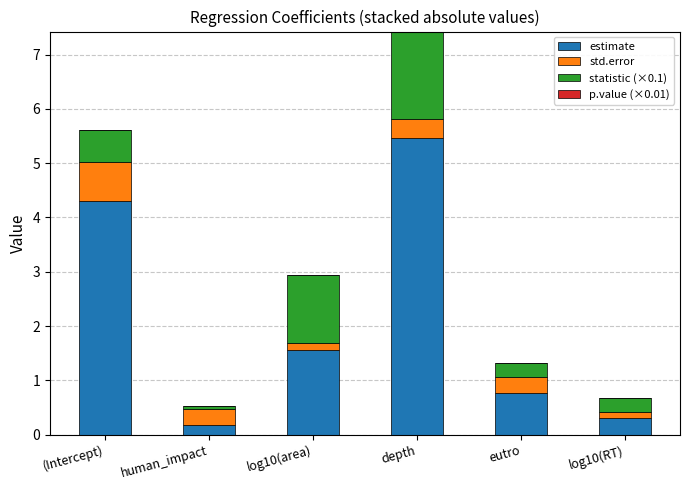

The estimate series shows 0.3 at log10(RT). True or false?

True